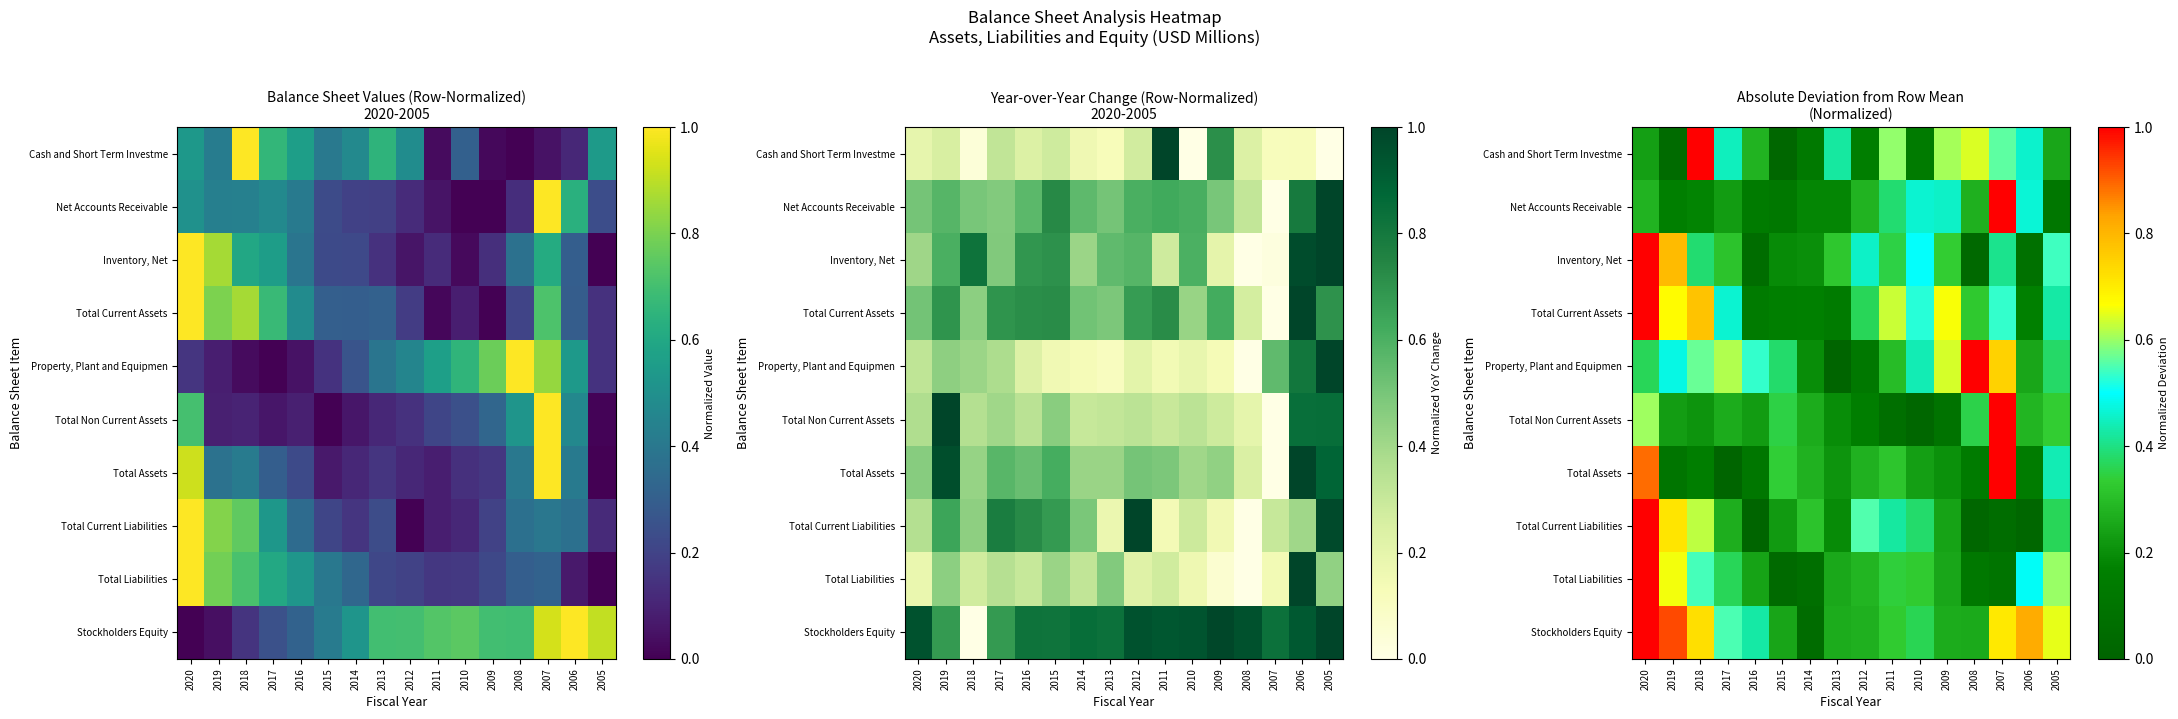

What is the difference between the maximum and minimum values in the Total Assets series?

1.0